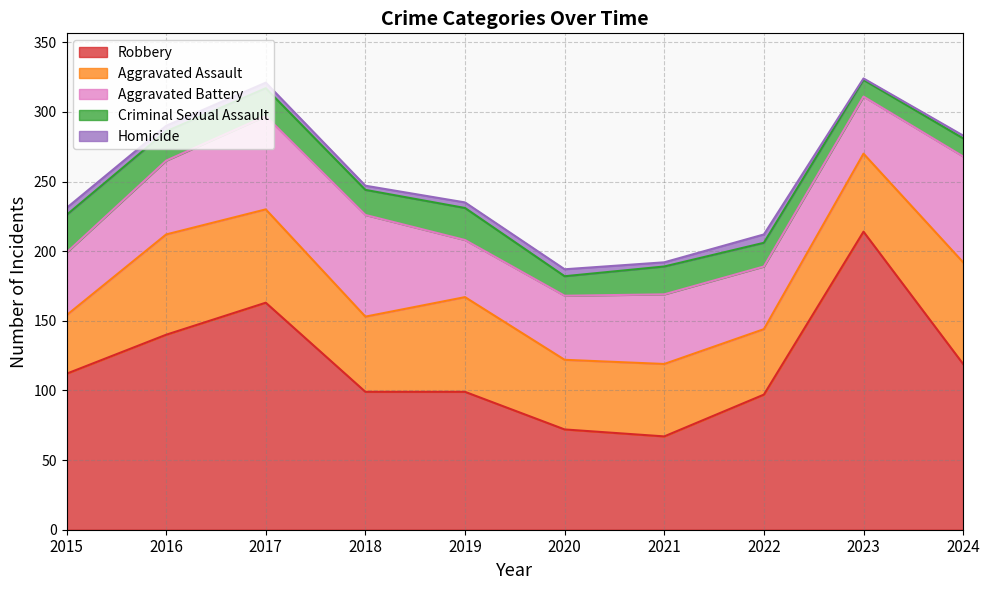

What are all the series names shown in the legend?

Robbery, Aggravated Assault, Aggravated Battery, Criminal Sexual Assault, Homicide